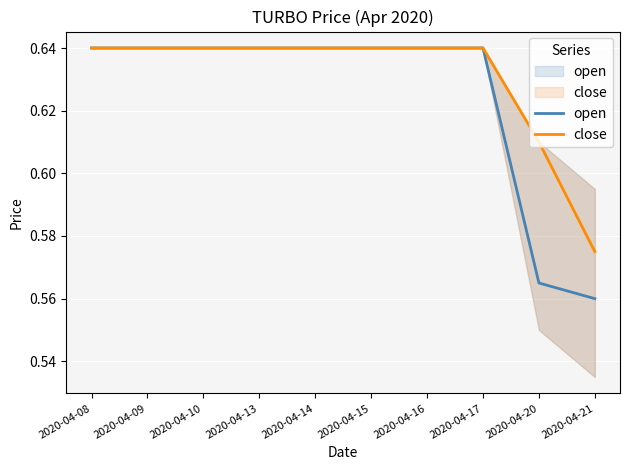

Which category has the lowest value in the close series?

2020-04-21